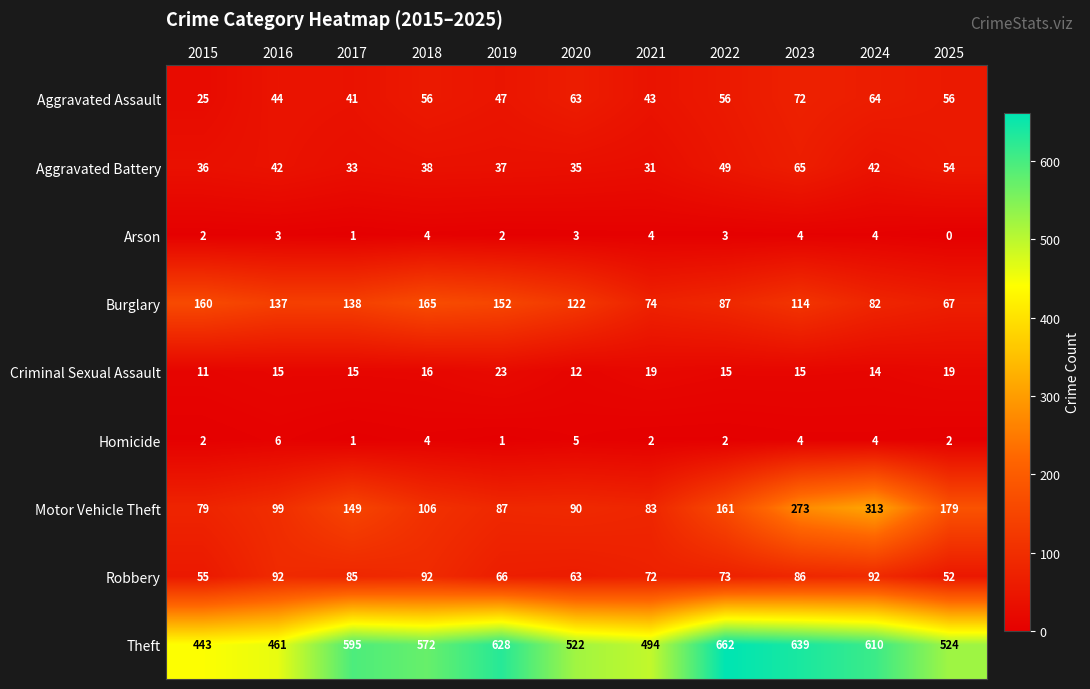

List the series in order of their peak value, lowest first.

Arson, Homicide, Criminal Sexual Assault, Aggravated Battery, Aggravated Assault, Robbery, Burglary, Motor Vehicle Theft, Theft